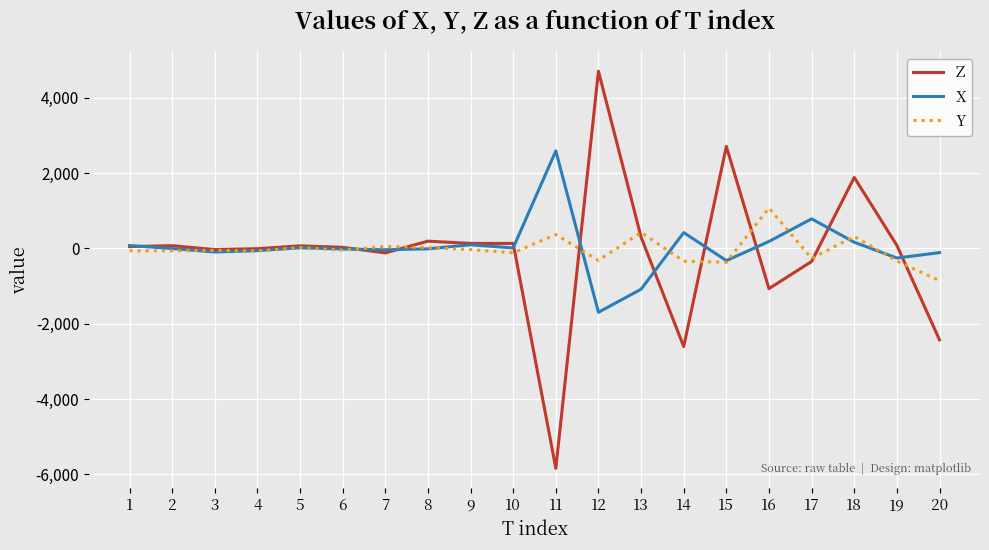

Which series has the widest spread of values?

Z